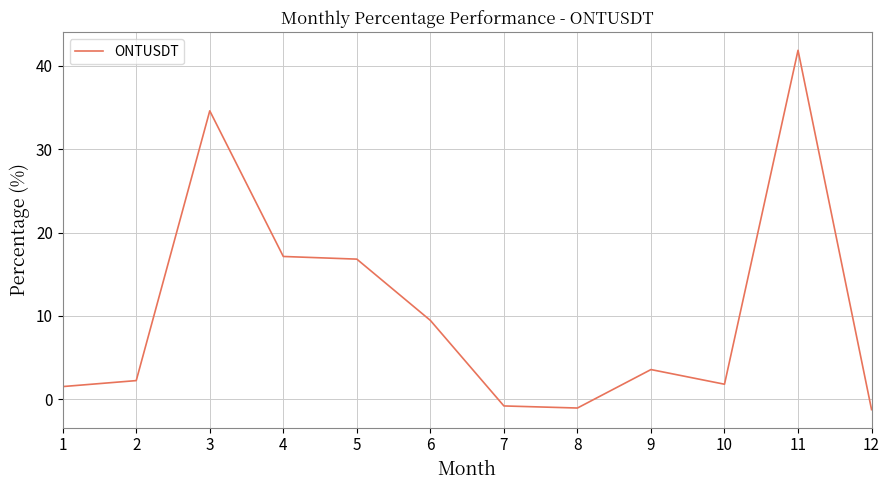

What is the sum of all values?

126.0